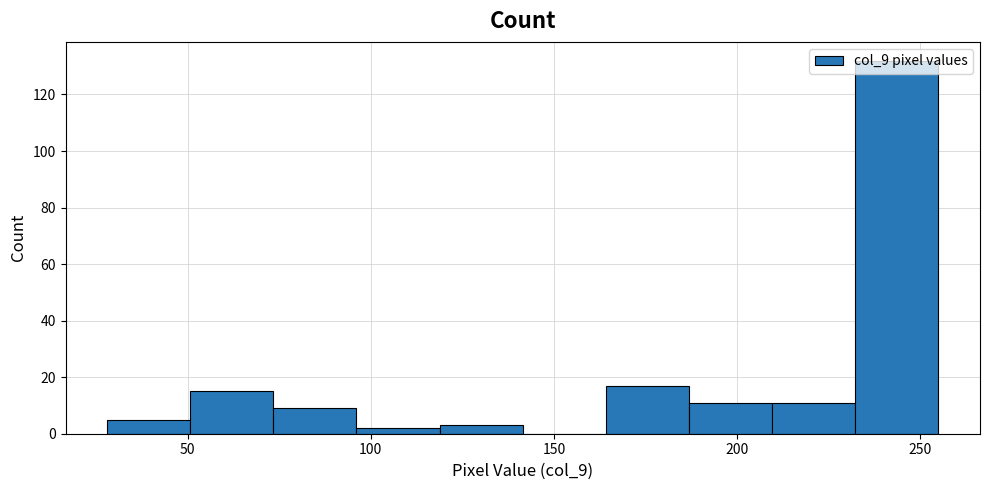

Reading left to right, list every bar in this chart as the range it spans on the x-axis followed by its height. Neither the bar edges nor the heights are printed on the chart, so give them approximately, as read against the axes.

30 to 50: 6
50 to 75: 16
75 to 95: 10
95 to 120: 2
120 to 140: 4
140 to 165: 0
165 to 185: 18
185 to 210: 12
210 to 230: 12
230 to 255: 132